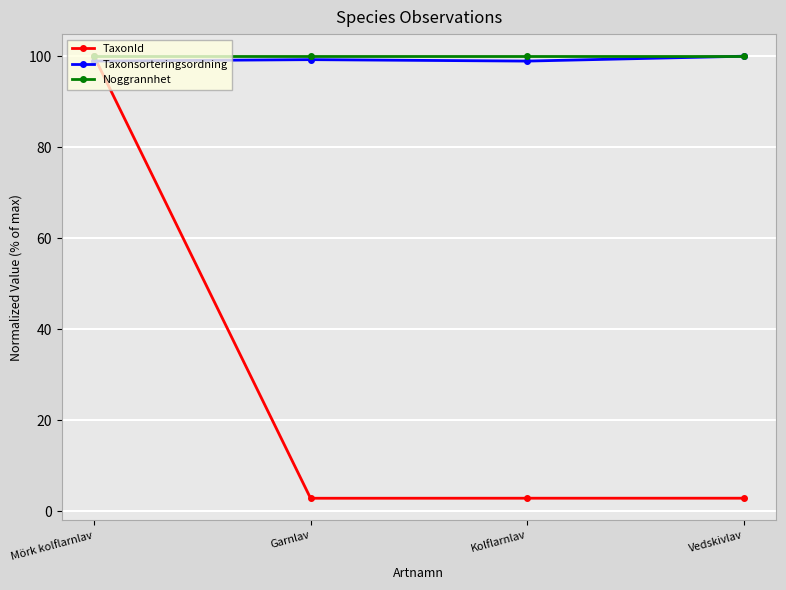

Where do Taxonsorteringsordning and TaxonId first cross each other?

Mörk kolflarnlav and Garnlav